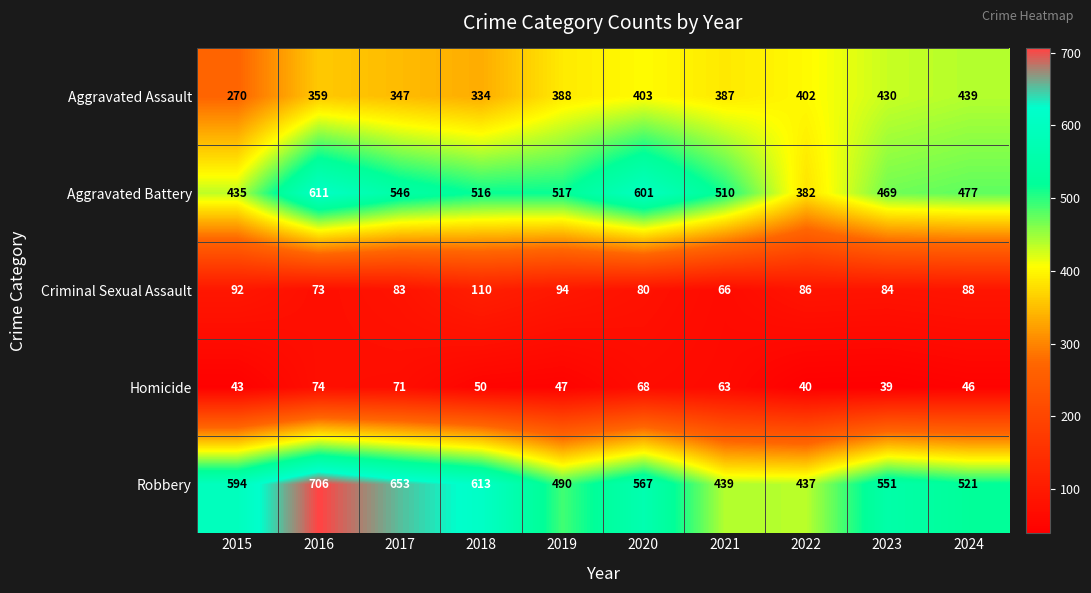

At which category is the sum across all series the highest?

2016